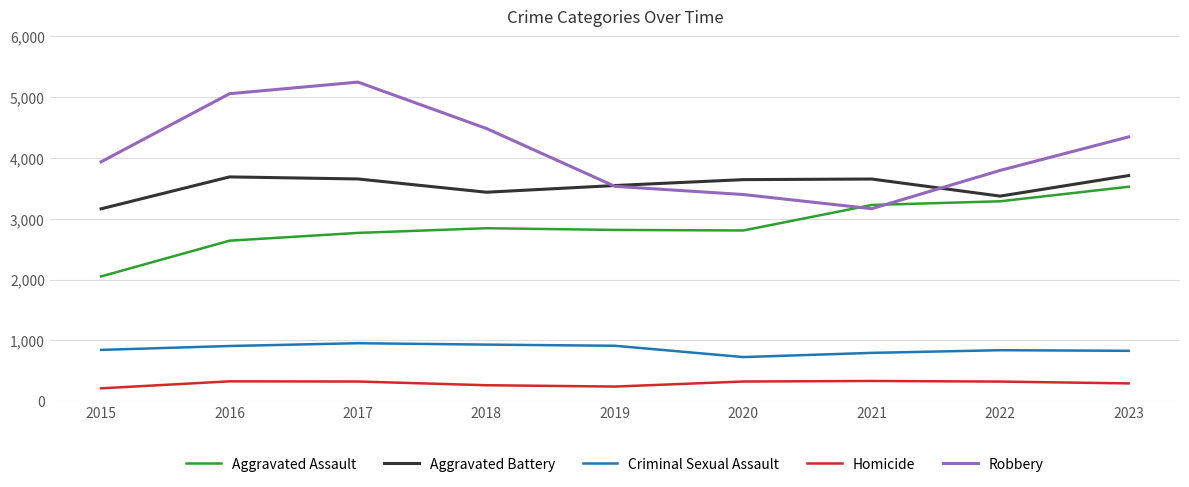

What is the maximum value shown in the chart?

5247